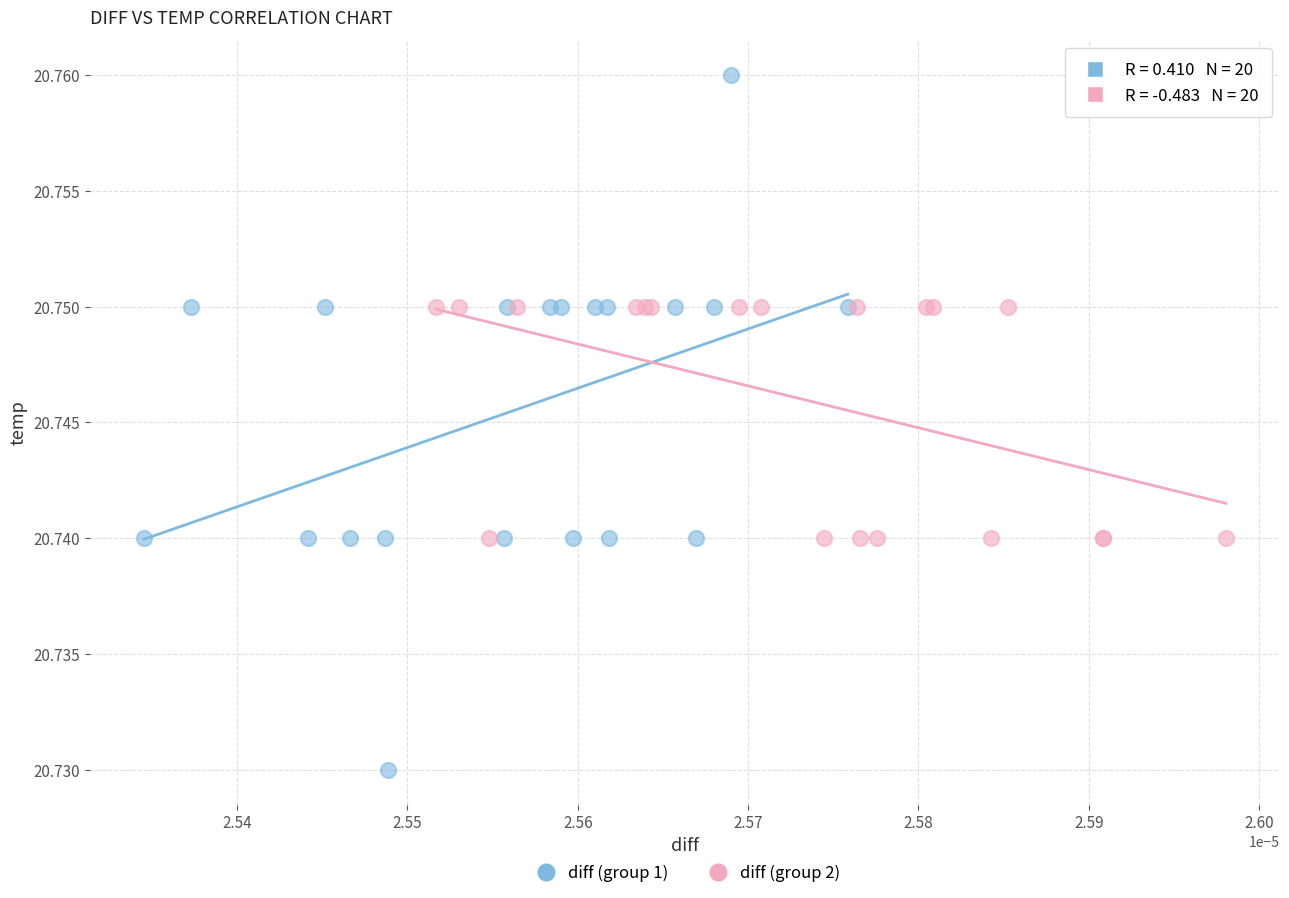

Which series contains the highest Y value?

diff (group 1)